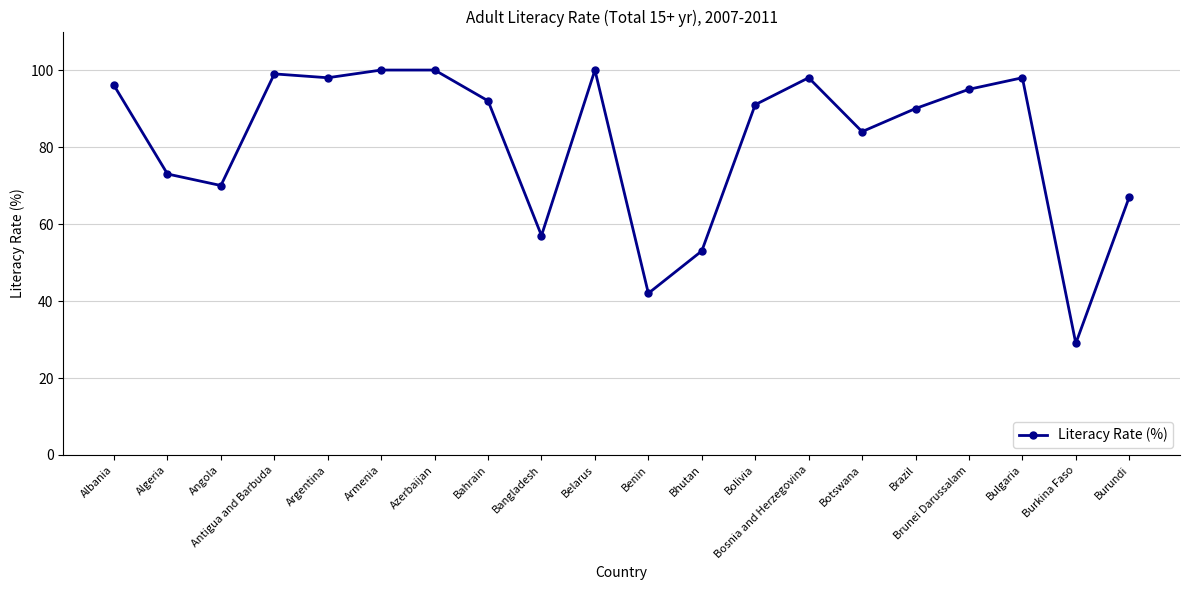

What is the greatest value displayed?

100